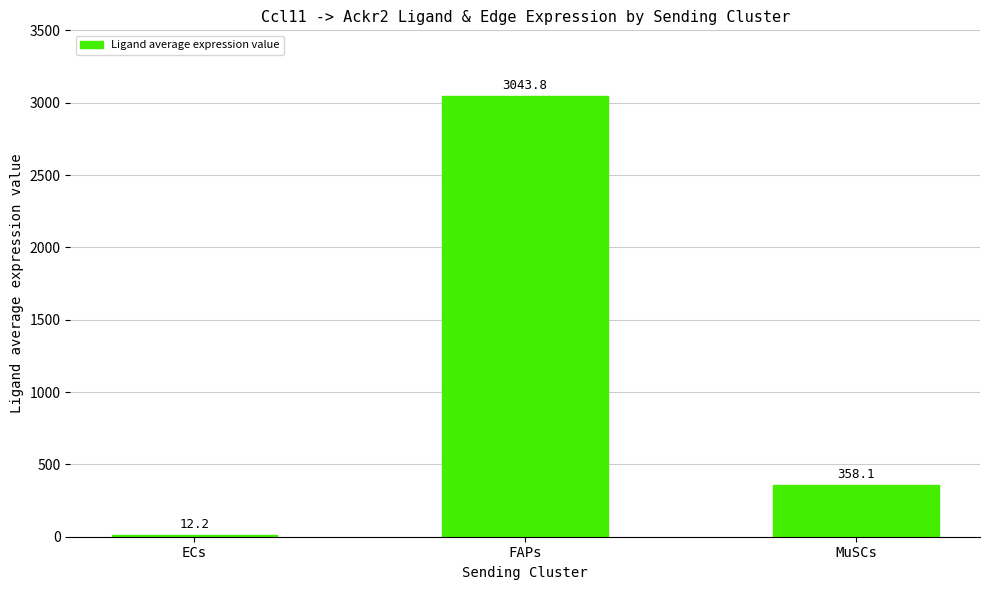

True or false: the data shows 358.1 at MuSCs.

True